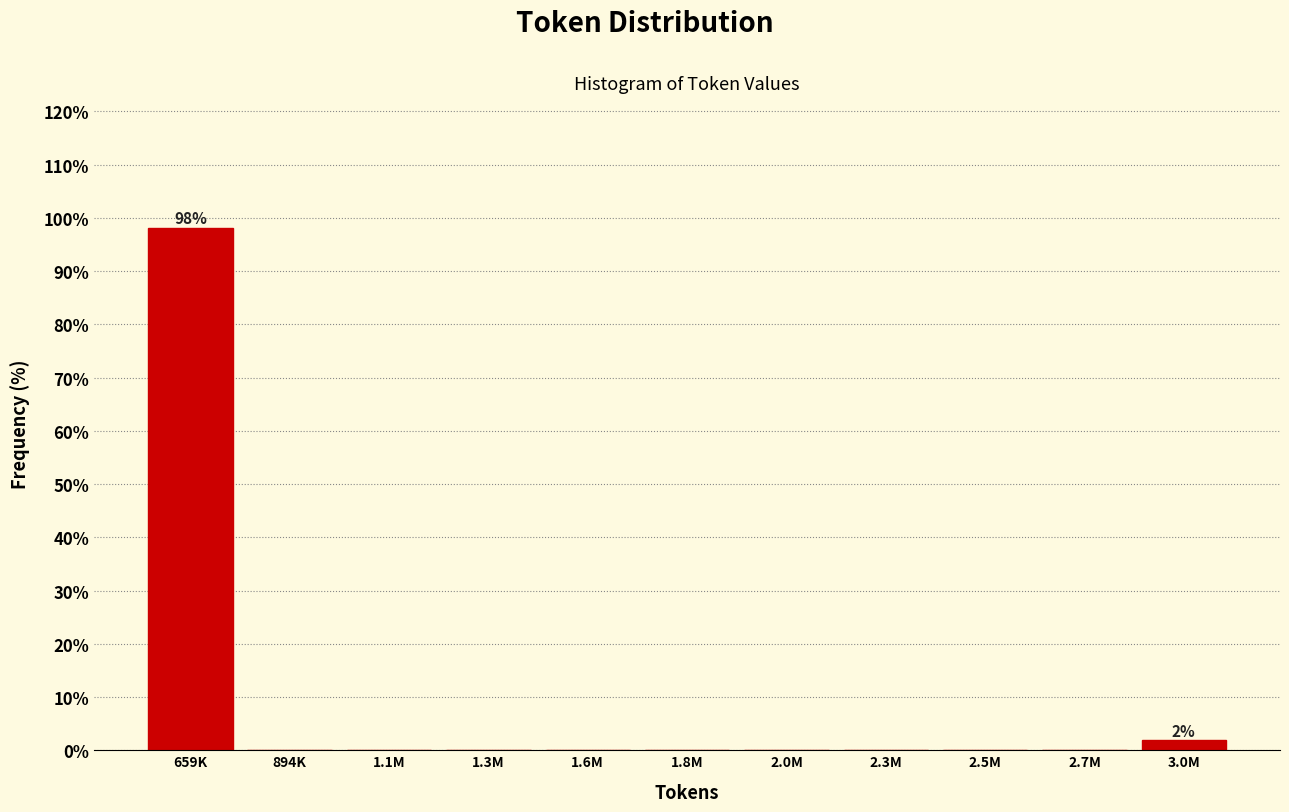

Reading left to right, extract all data points from this chart.

659K=98.1	894K=0.0	1.1M=0.0	1.3M=0.0	1.6M=0.0	1.8M=0.0	2.0M=0.0	2.3M=0.0	2.5M=0.0	2.7M=0.0	3.0M=1.9